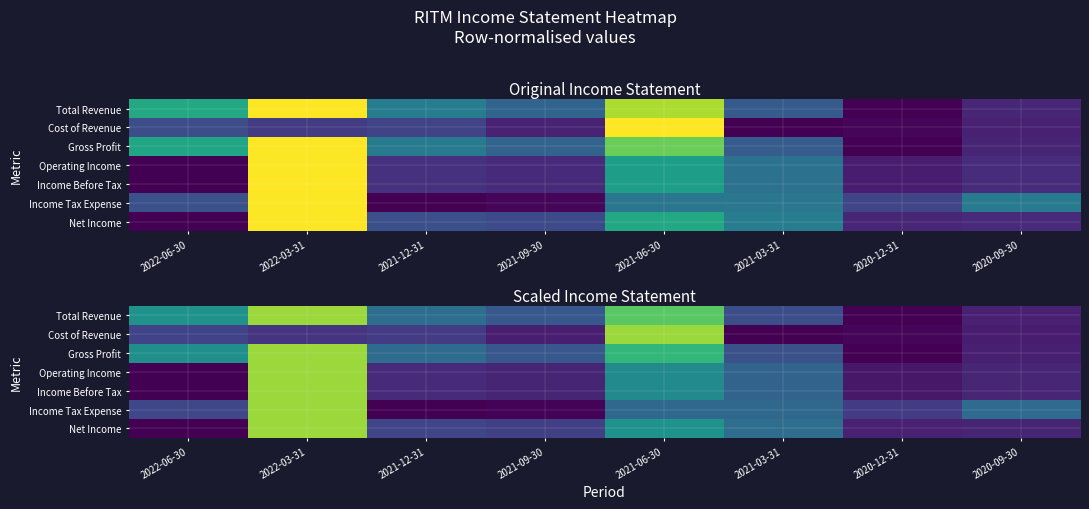

Which category has the highest value in the Total Revenue series?

2022-03-31